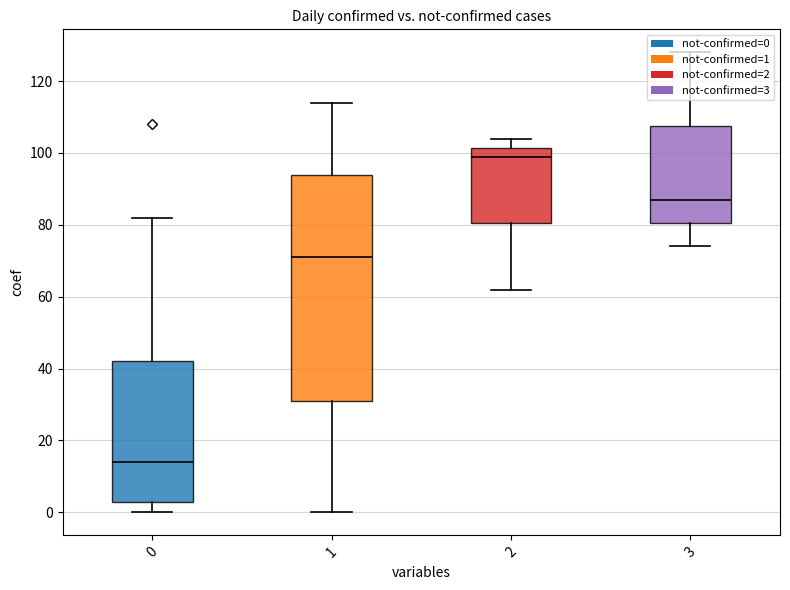

Count the not-confirmed values in the range 0 to 1.

34